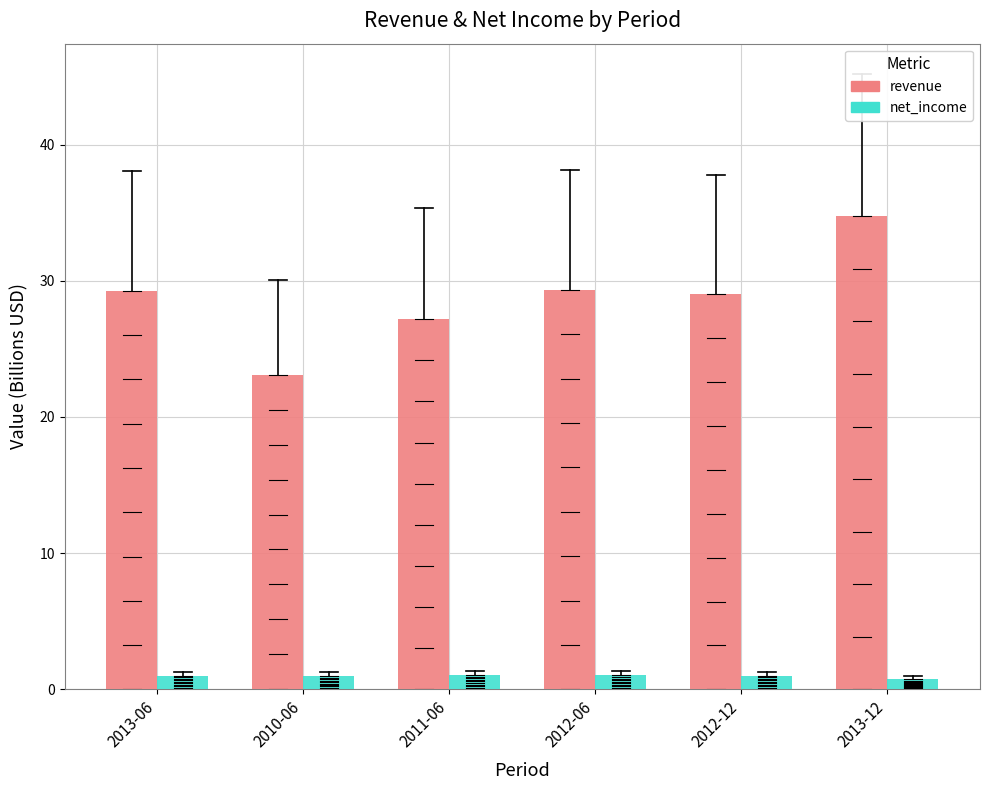

Rank the series by their maximum value, from highest to lowest.

revenue, net_income